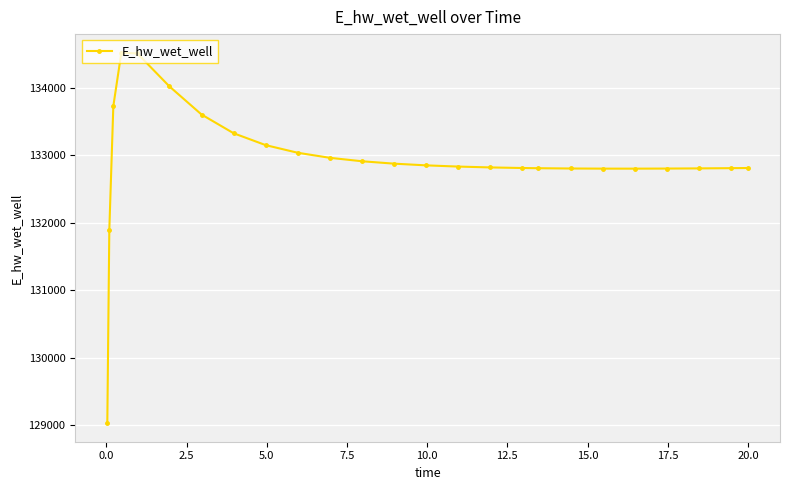

What is the average value?

132931.9